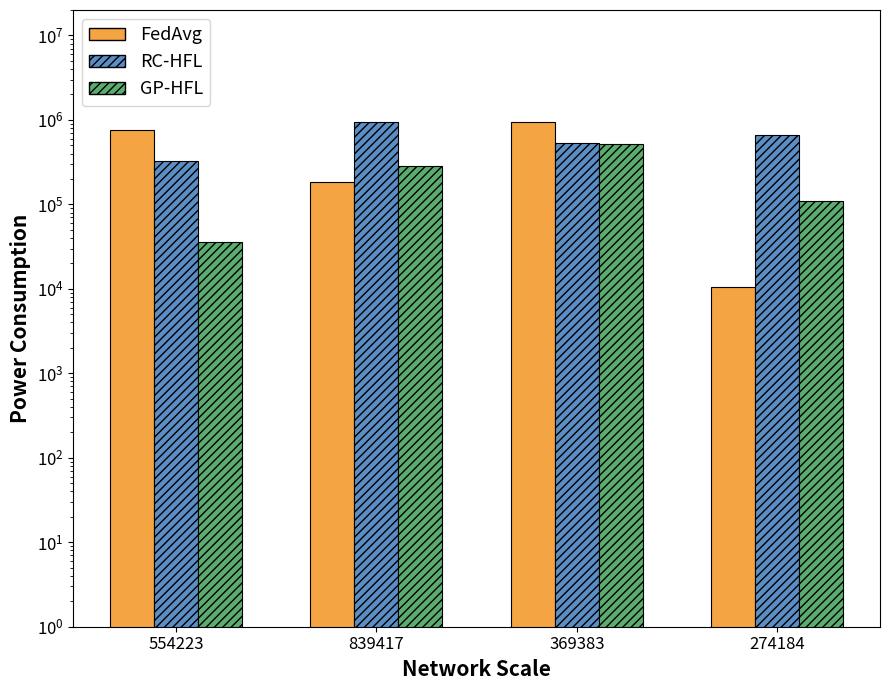

Reading left to right, what are all the values shown in this chart?

FedAvg: 750830	183307	939642	10524
RC-HFL: 329643	945707	536529	655870
GP-HFL: 35667	286678	517195	108224